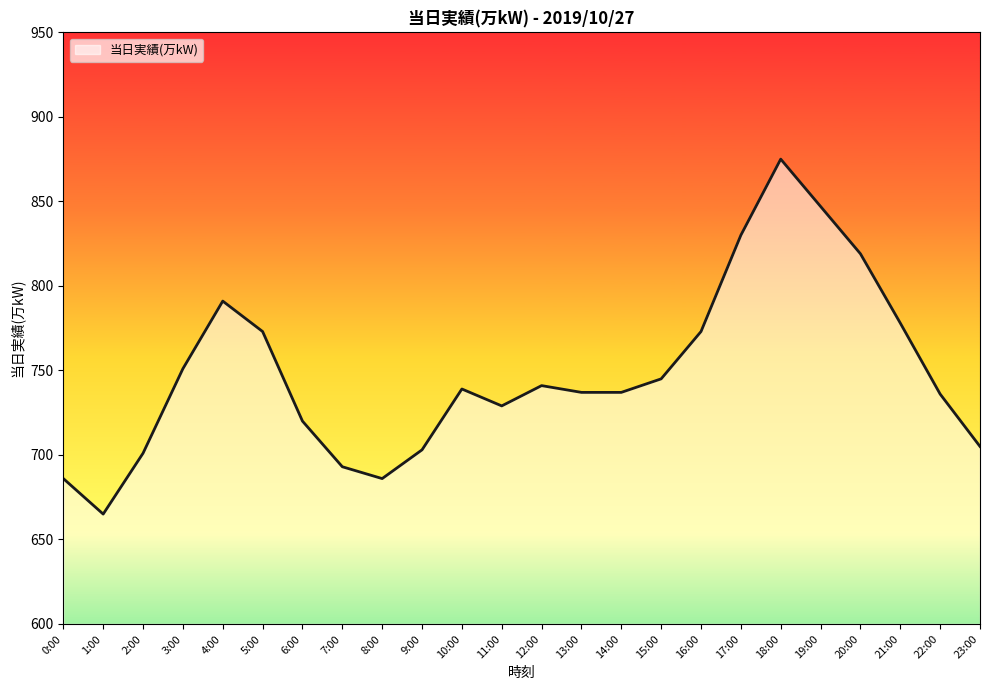

What is the minimum value shown in the chart?

665